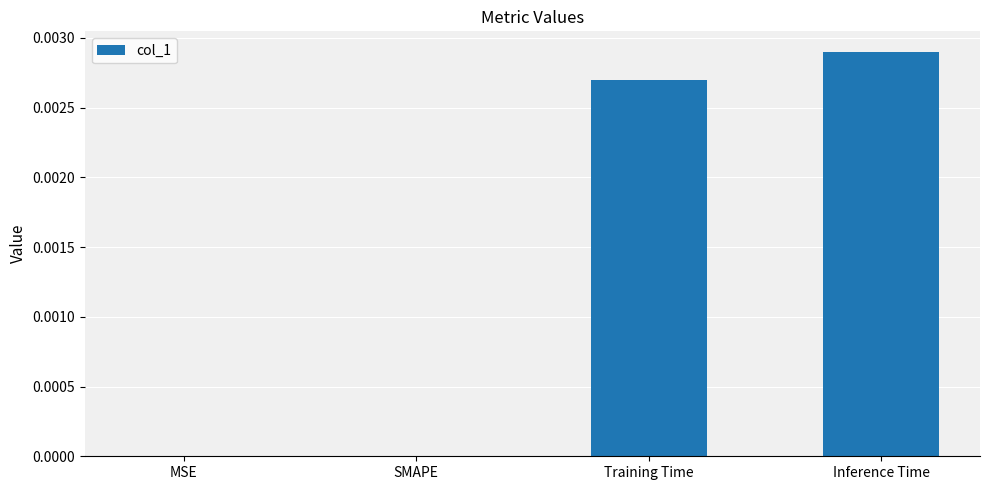

True or false: the data shows 0.0 at SMAPE.

True